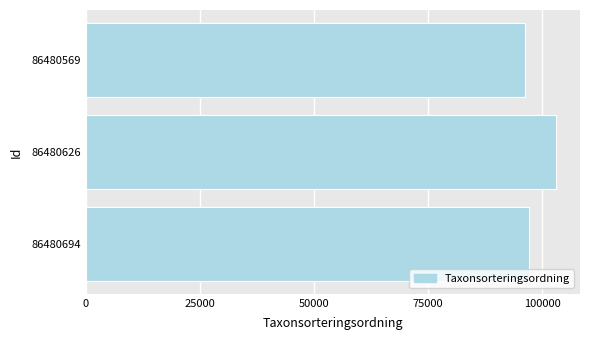

What is the sum of all values?

296453